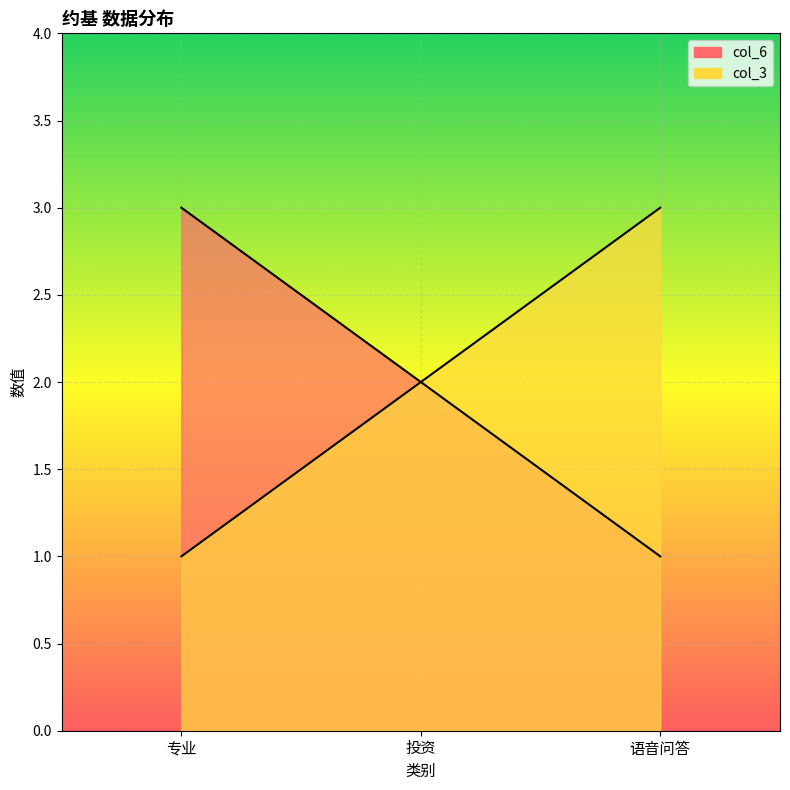

The value of col_6 at 专业 is 3. True or false?

True